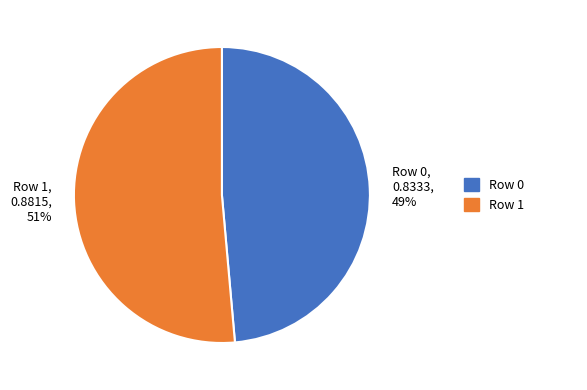

What percentage is the Row 1 slice, to the nearest percent?

51%